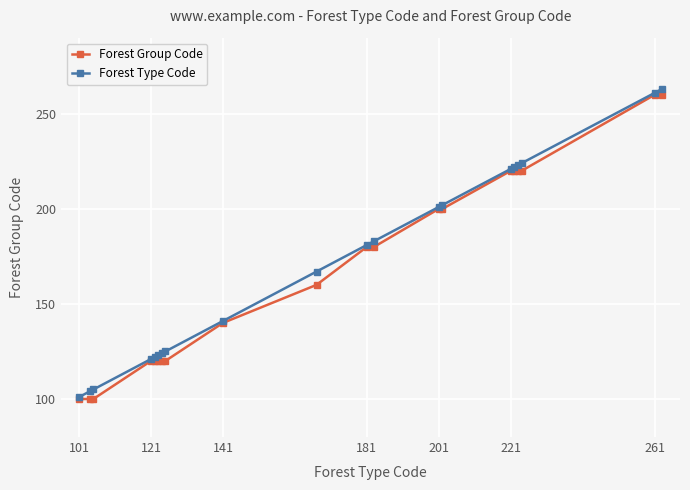

Which series has the largest total across all categories?

Forest Type Code